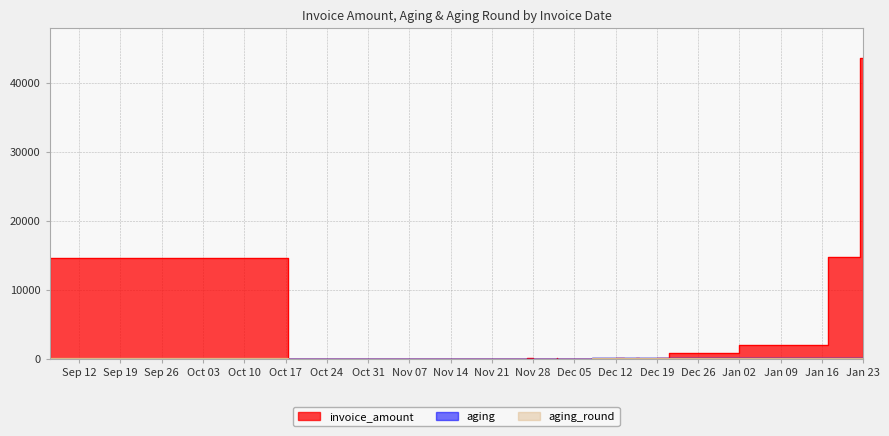

What is the label of the 7th point from the left?

2022-11-27